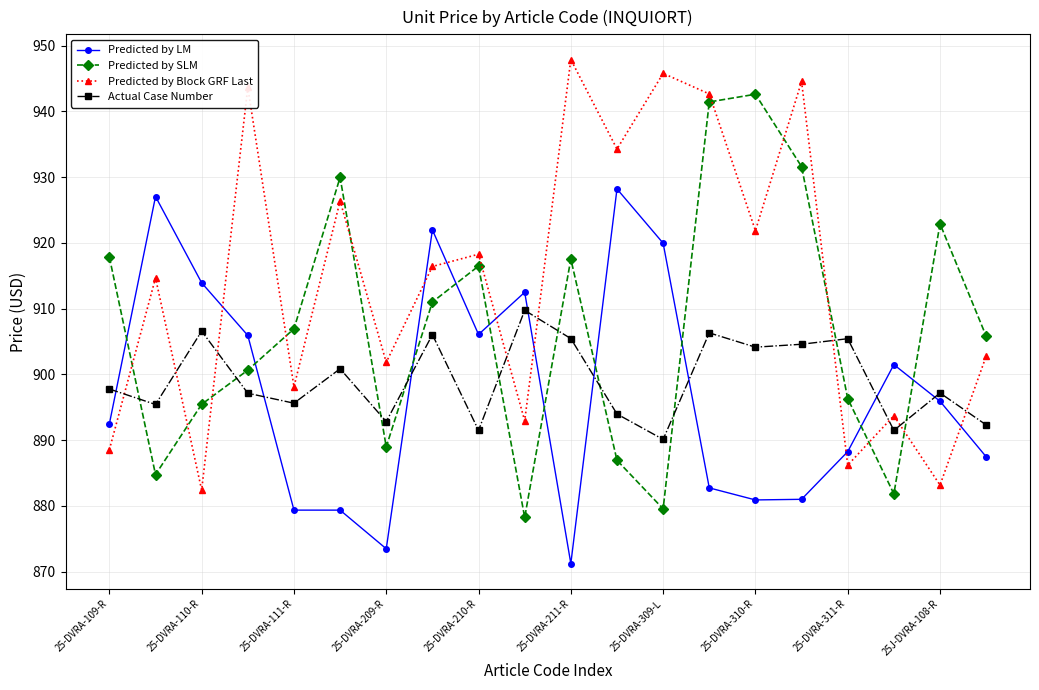

Rank the series by their maximum value, from lowest to highest.

Actual Case Number, Predicted by LM, Predicted by SLM, Predicted by Block GRF Last